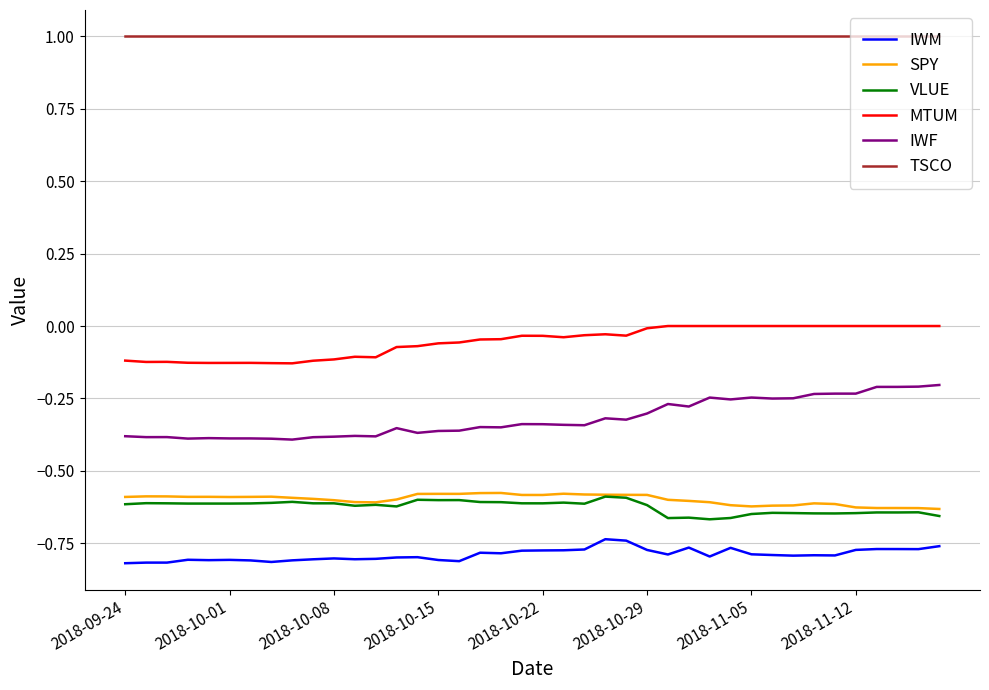

True or false: TSCO and VLUE cross at least once.

False